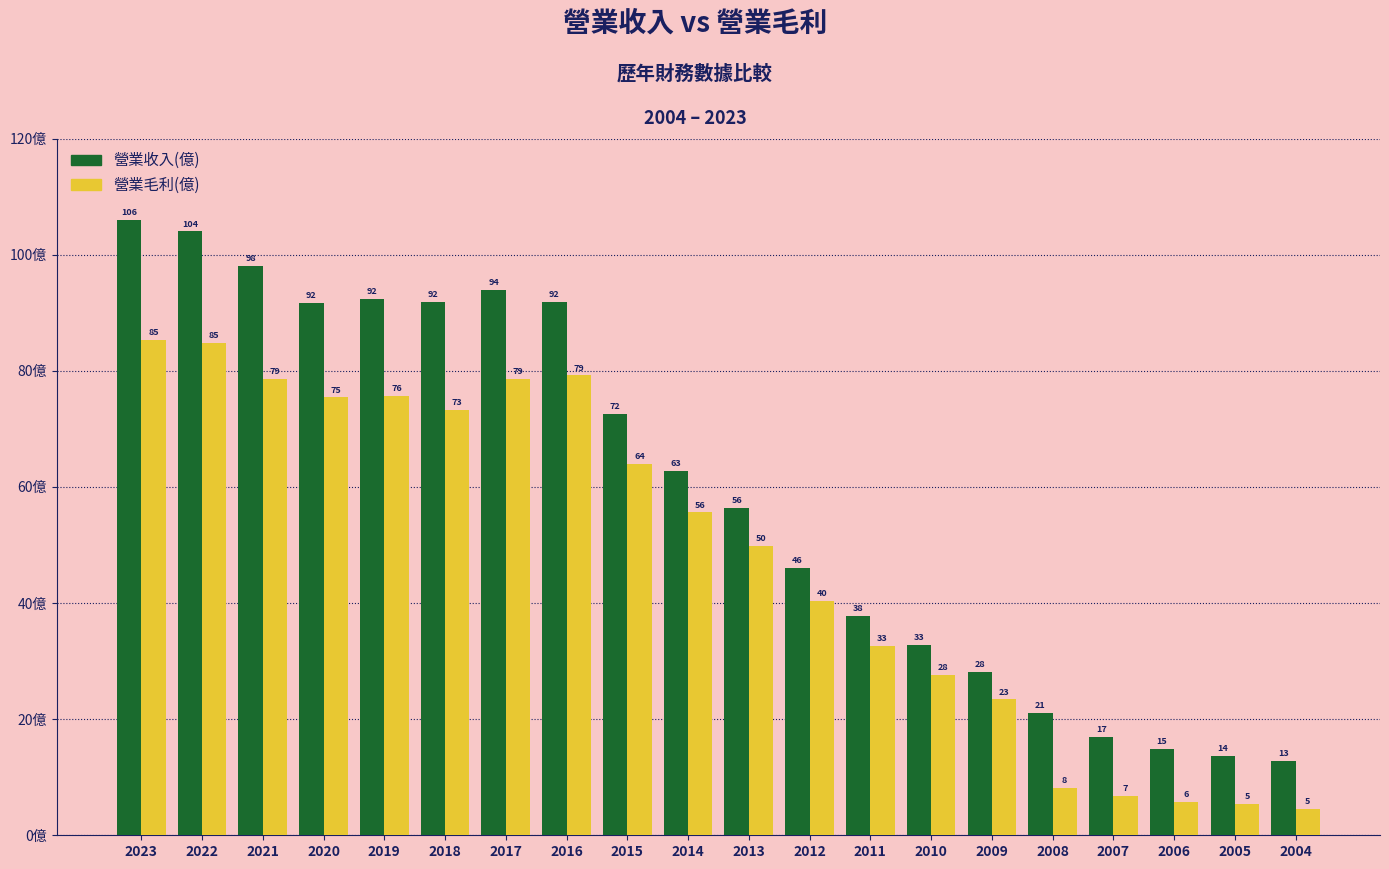

What is the difference between the maximum and minimum values in the 營業毛利(億) series?

80.7